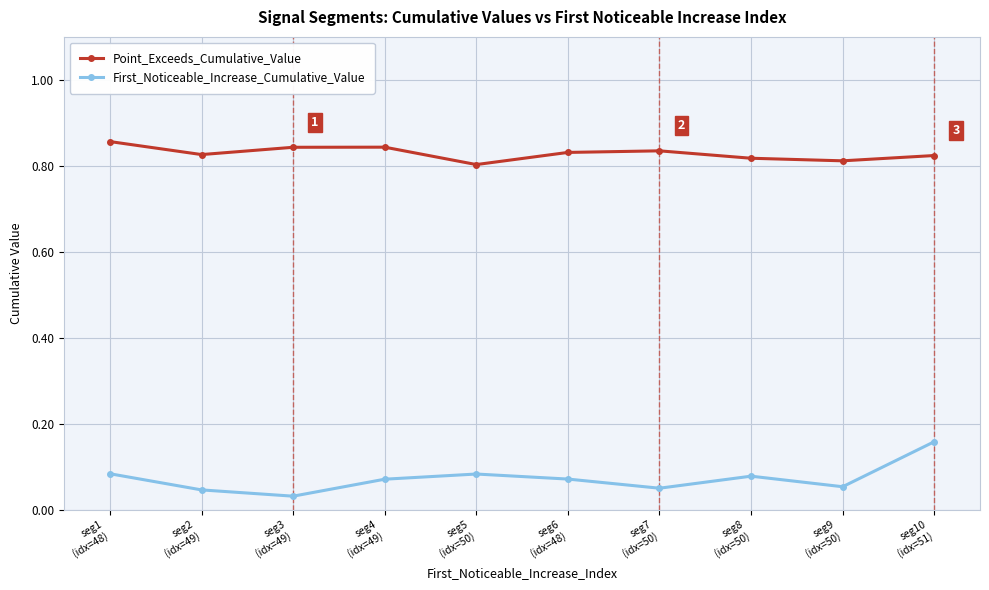

Where is the first local minimum for First_Noticeable_Increase_Cumulative_Value?

seg3
(idx=49)